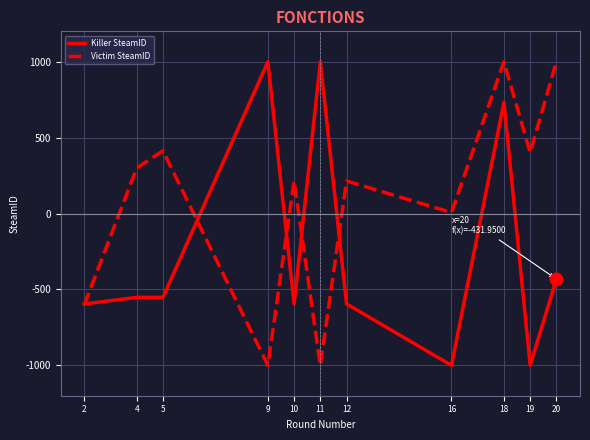

The value of Victim SteamID at 16 is 6.4. True or false?

True